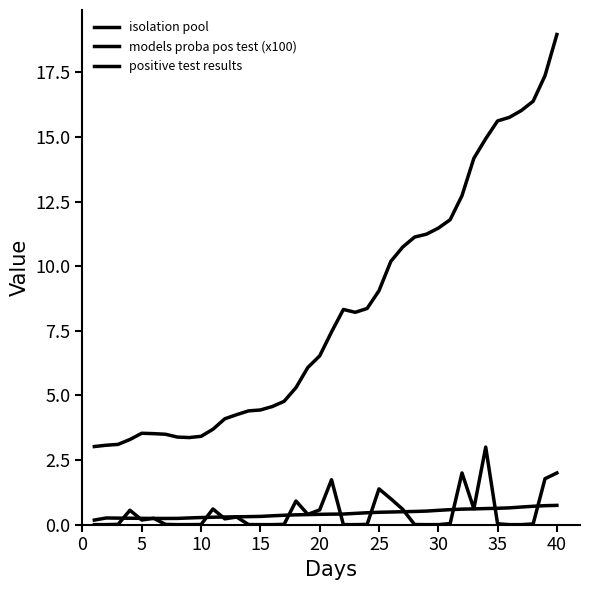

Does the chart have visible grid lines?

No